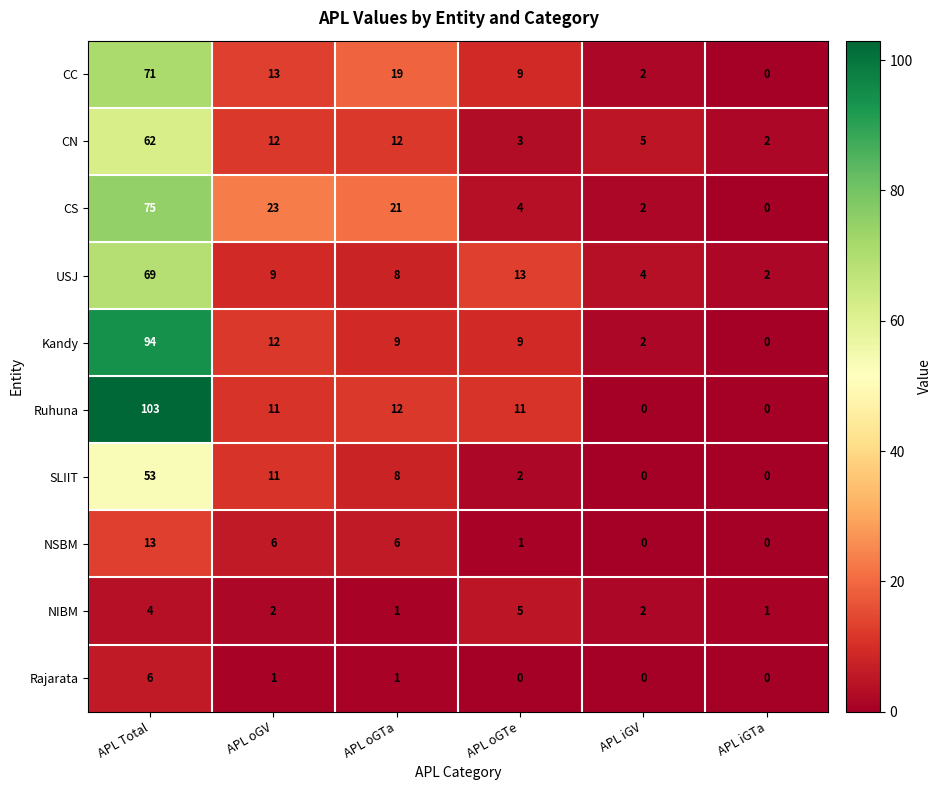

What is the difference between the maximum and minimum values in the CS series?

75